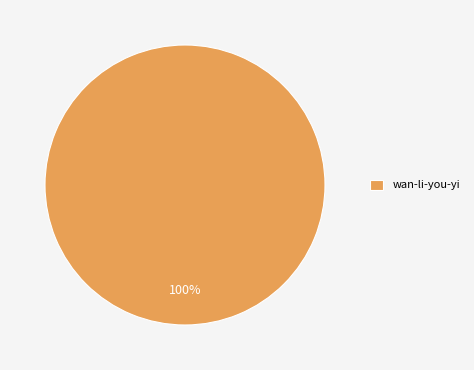

Count the number of slices in the pie.

1